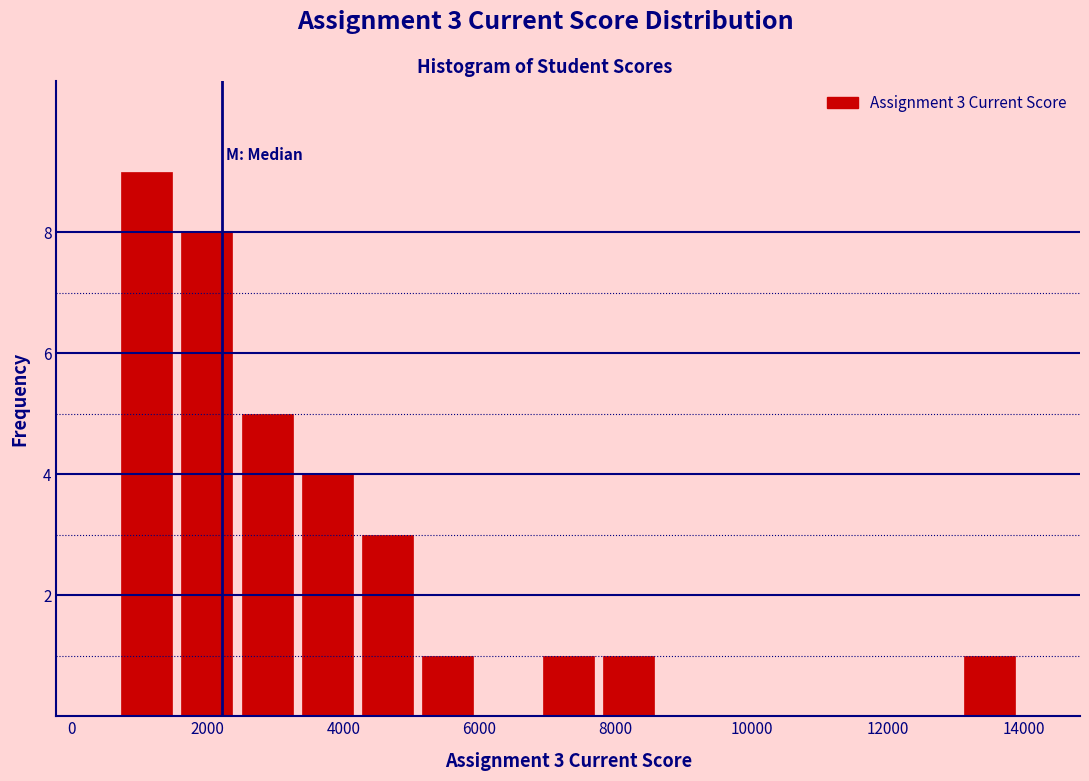

Over which range of the x-axis is the bar tallest?

600 to 1600